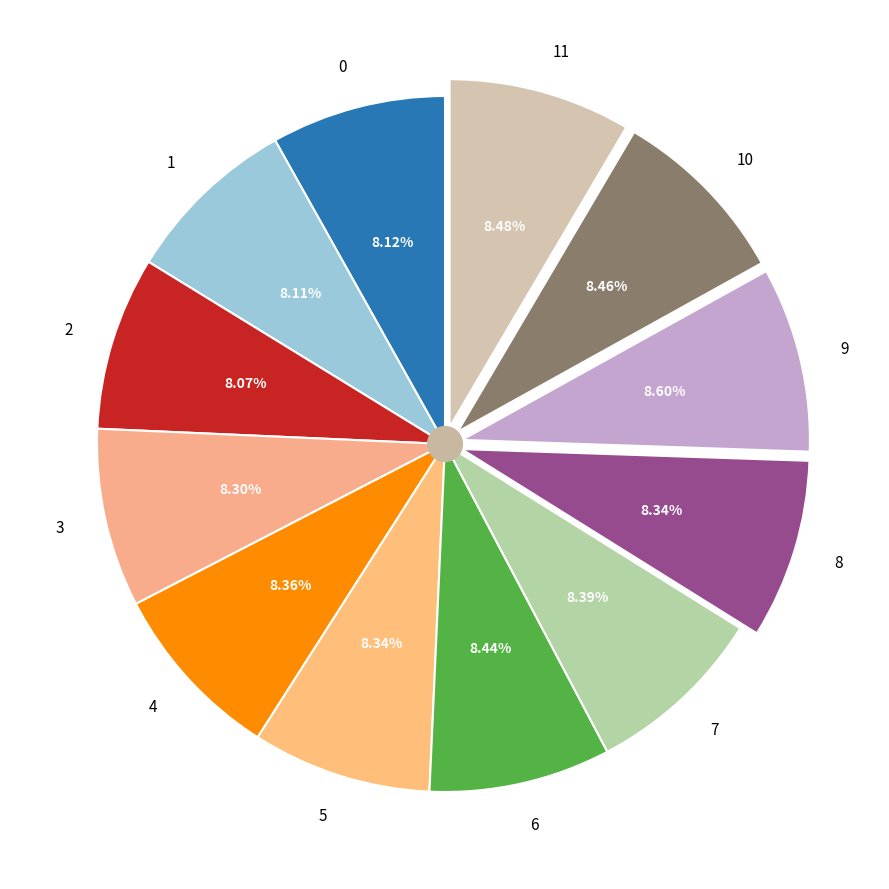

How much of the chart is everything except 10?

91.5%